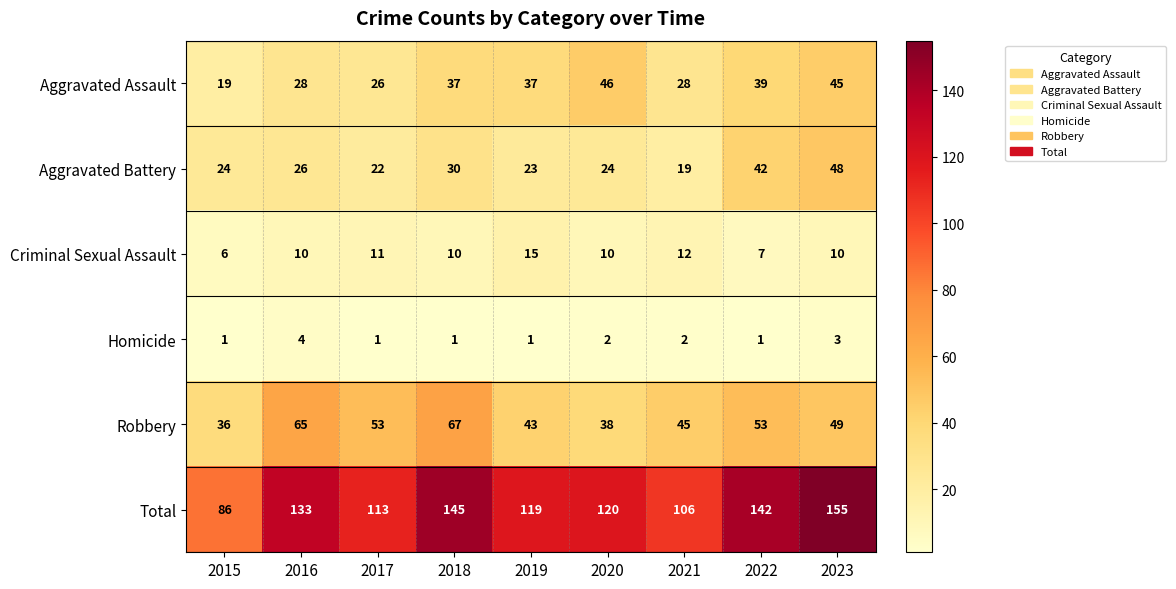

The value of Criminal Sexual Assault at 2022 is 7. True or false?

True